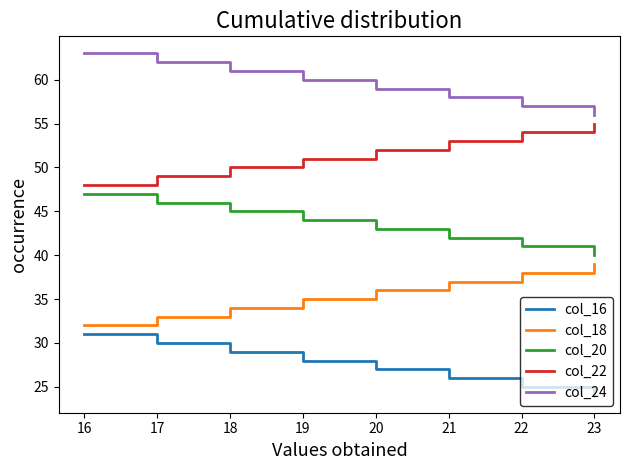

Reading right to left, list all the values displayed in this chart.

col_16: 24	25	26	27	28	29	30	31
col_18: 39	38	37	36	35	34	33	32
col_20: 40	41	42	43	44	45	46	47
col_22: 55	54	53	52	51	50	49	48
col_24: 56	57	58	59	60	61	62	63